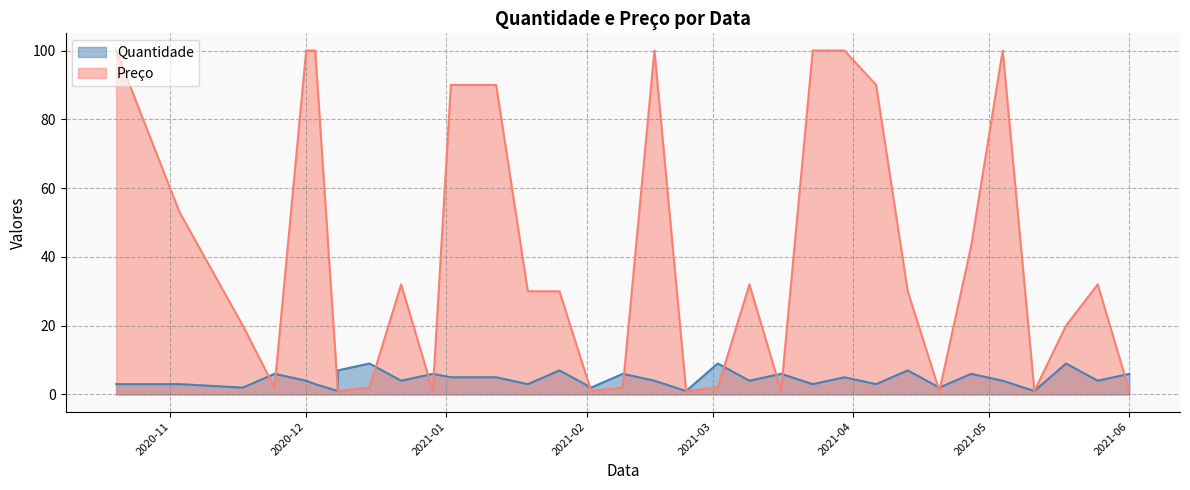

Count the Quantidade values in the range 3 to 6.

21